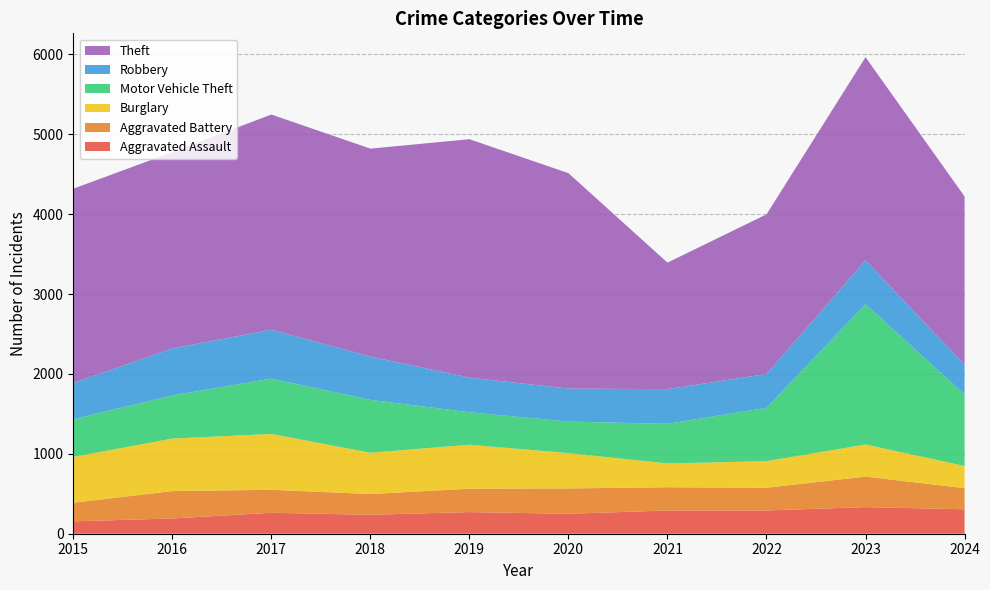

Reading left to right, extract all data points from this chart.

Aggravated Assault: 155	191	262	237	271	250	291	291	333	306
Aggravated Battery: 233	343	288	260	293	317	291	285	382	265
Burglary: 574	657	699	517	550	442	298	332	402	277
Motor Vehicle Theft: 471	540	693	662	407	395	496	668	1757	895
Robbery: 453	589	612	542	433	413	434	423	548	372
Theft: 2433	2457	2694	2603	2985	2697	1584	1999	2544	2107